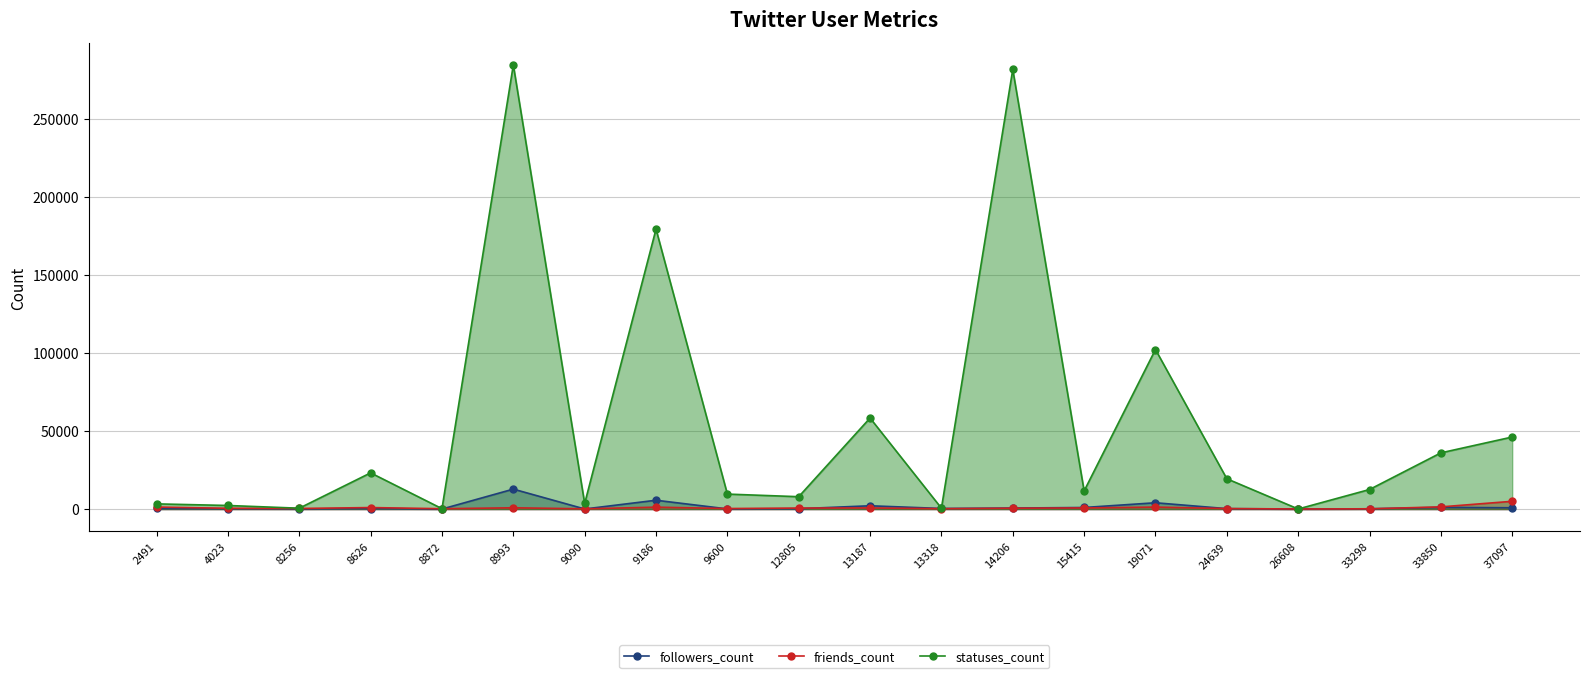

How many lines are shown in the chart?

3